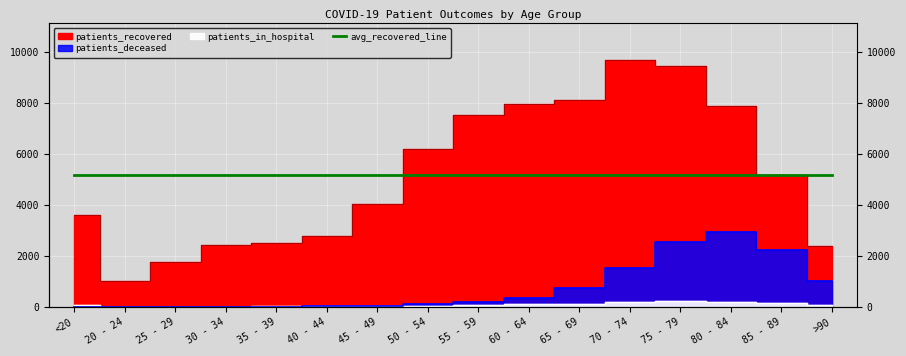

How many data points in patients_in_hospital are above 81?

7